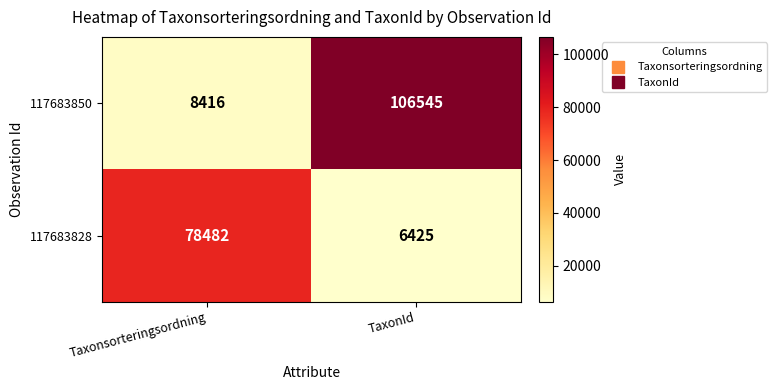

Is it true that 117683828 equals 78482 at Taxonsorteringsordning?

True